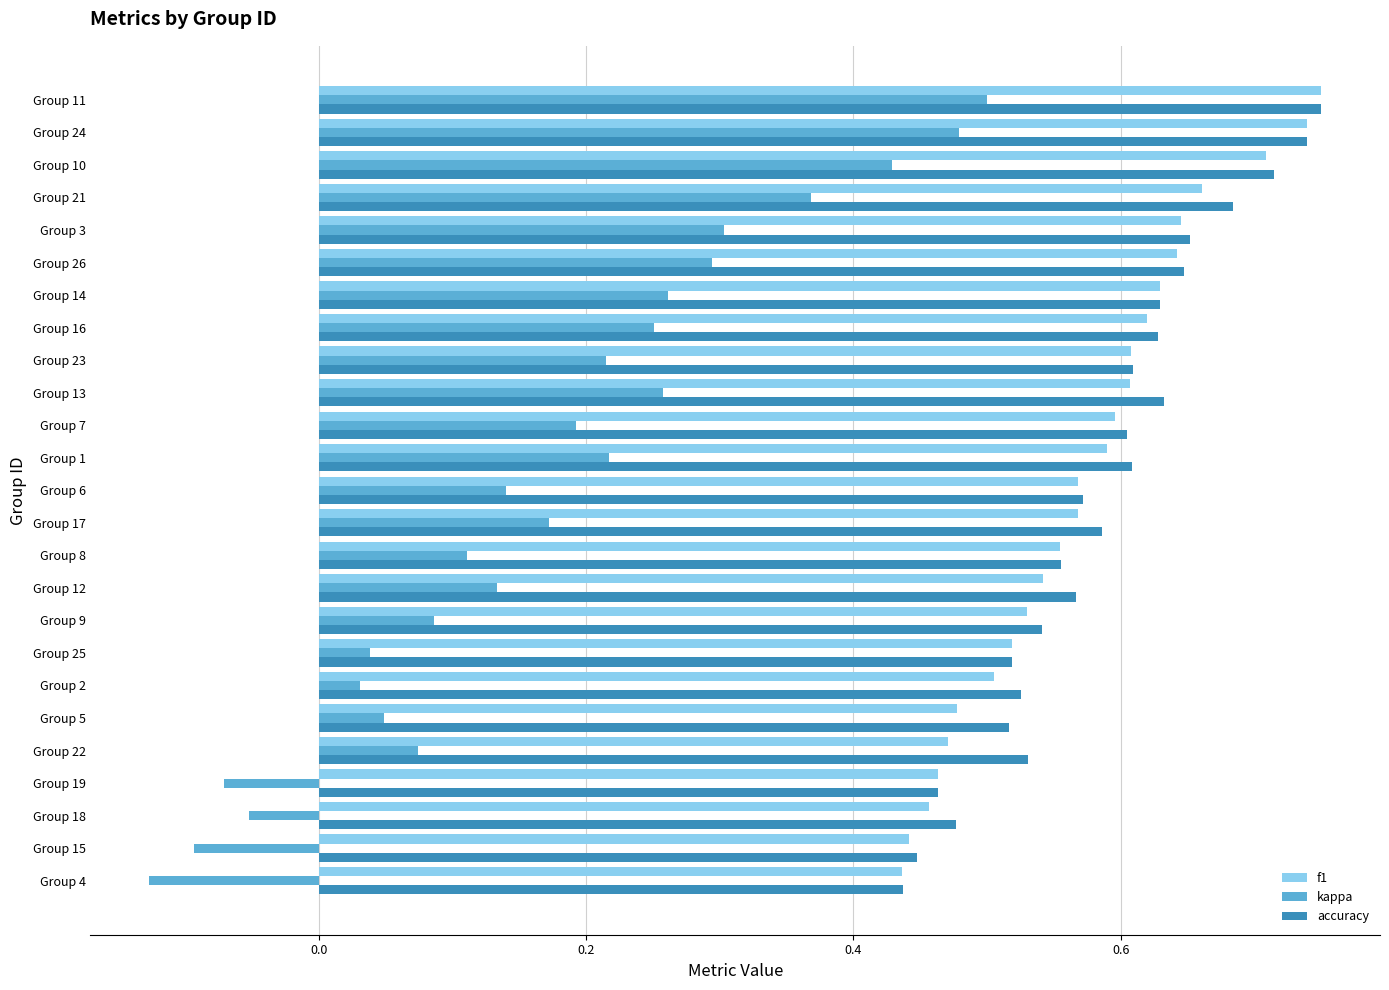

The value of f1 at Group 13 is 0.6. True or false?

True